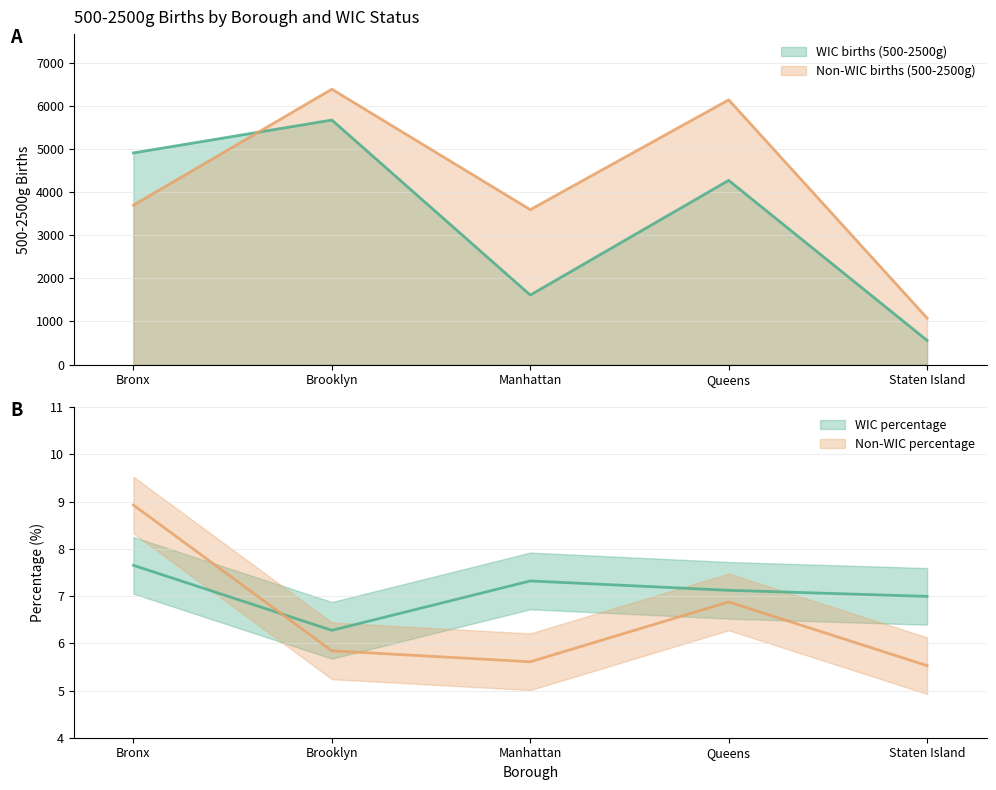

What is the sum of the WIC births (500-2500g) values at Staten Island and Queens?

4839.0